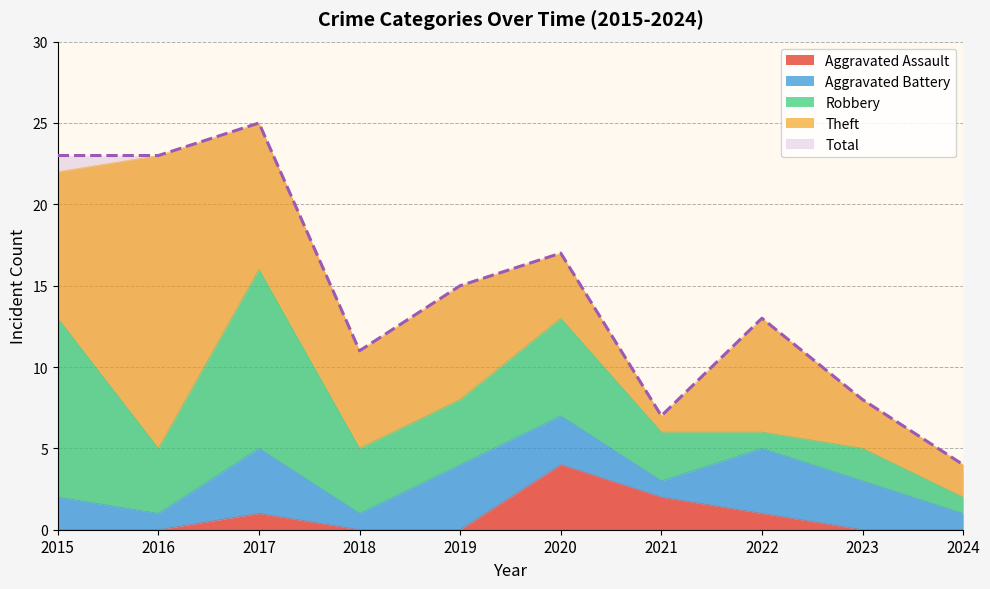

Does the chart display data point markers on the line(s)?

No